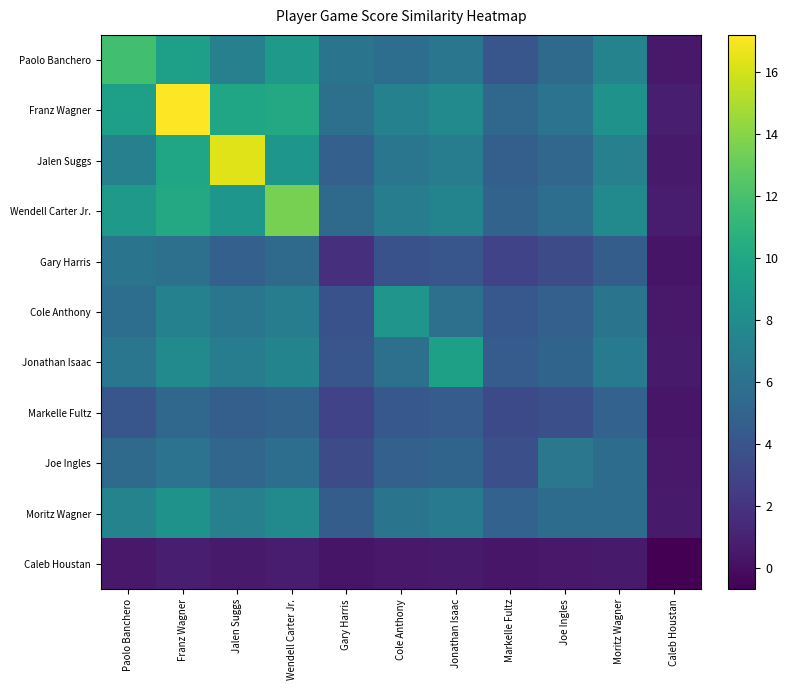

Reading left to right, what are all the values shown in this chart?

Paolo Banchero: Paolo Banchero=11.8	Franz Wagner=9.4	Jalen Suggs=7.1	Wendell Carter Jr.=8.9	Gary Harris=6.2	Cole Anthony=5.8	Jonathan Isaac=6.3	Markelle Fultz=4.1	Joe Ingles=5.5	Moritz Wagner=7.3	Caleb Houstan=0.5
Franz Wagner: Paolo Banchero=9.4	Franz Wagner=17.2	Jalen Suggs=9.8	Wendell Carter Jr.=10.1	Gary Harris=5.9	Cole Anthony=7.2	Jonathan Isaac=7.8	Markelle Fultz=5.3	Joe Ingles=6.1	Moritz Wagner=8.4	Caleb Houstan=0.8
Jalen Suggs: Paolo Banchero=7.1	Franz Wagner=9.8	Jalen Suggs=16.3	Wendell Carter Jr.=8.7	Gary Harris=4.8	Cole Anthony=6.3	Jonathan Isaac=6.9	Markelle Fultz=4.7	Joe Ingles=5.2	Moritz Wagner=7.1	Caleb Houstan=0.6
Wendell Carter Jr.: Paolo Banchero=8.9	Franz Wagner=10.1	Jalen Suggs=8.7	Wendell Carter Jr.=13.5	Gary Harris=5.5	Cole Anthony=6.8	Jonathan Isaac=7.4	Markelle Fultz=5.0	Joe Ingles=5.8	Moritz Wagner=7.8	Caleb Houstan=0.7
Gary Harris: Paolo Banchero=6.2	Franz Wagner=5.9	Jalen Suggs=4.8	Wendell Carter Jr.=5.5	Gary Harris=1.7	Cole Anthony=3.8	Jonathan Isaac=4.1	Markelle Fultz=2.9	Joe Ingles=3.4	Moritz Wagner=4.6	Caleb Houstan=0.3
Cole Anthony: Paolo Banchero=5.8	Franz Wagner=7.2	Jalen Suggs=6.3	Wendell Carter Jr.=6.8	Gary Harris=3.8	Cole Anthony=8.6	Jonathan Isaac=5.9	Markelle Fultz=4.2	Joe Ingles=4.8	Moritz Wagner=6.2	Caleb Houstan=0.5
Jonathan Isaac: Paolo Banchero=6.3	Franz Wagner=7.8	Jalen Suggs=6.9	Wendell Carter Jr.=7.4	Gary Harris=4.1	Cole Anthony=5.9	Jonathan Isaac=9.5	Markelle Fultz=4.5	Joe Ingles=5.1	Moritz Wagner=6.7	Caleb Houstan=0.6
Markelle Fultz: Paolo Banchero=4.1	Franz Wagner=5.3	Jalen Suggs=4.7	Wendell Carter Jr.=5.0	Gary Harris=2.9	Cole Anthony=4.2	Jonathan Isaac=4.5	Markelle Fultz=3.3	Joe Ingles=3.7	Moritz Wagner=4.9	Caleb Houstan=0.4
Joe Ingles: Paolo Banchero=5.5	Franz Wagner=6.1	Jalen Suggs=5.2	Wendell Carter Jr.=5.8	Gary Harris=3.4	Cole Anthony=4.8	Jonathan Isaac=5.1	Markelle Fultz=3.7	Joe Ingles=6.4	Moritz Wagner=5.6	Caleb Houstan=0.5
Moritz Wagner: Paolo Banchero=7.3	Franz Wagner=8.4	Jalen Suggs=7.1	Wendell Carter Jr.=7.8	Gary Harris=4.6	Cole Anthony=6.2	Jonathan Isaac=6.7	Markelle Fultz=4.9	Joe Ingles=5.6	Moritz Wagner=5.6	Caleb Houstan=0.6
Caleb Houstan: Paolo Banchero=0.5	Franz Wagner=0.8	Jalen Suggs=0.6	Wendell Carter Jr.=0.7	Gary Harris=0.3	Cole Anthony=0.5	Jonathan Isaac=0.6	Markelle Fultz=0.4	Joe Ingles=0.5	Moritz Wagner=0.6	Caleb Houstan=-0.7